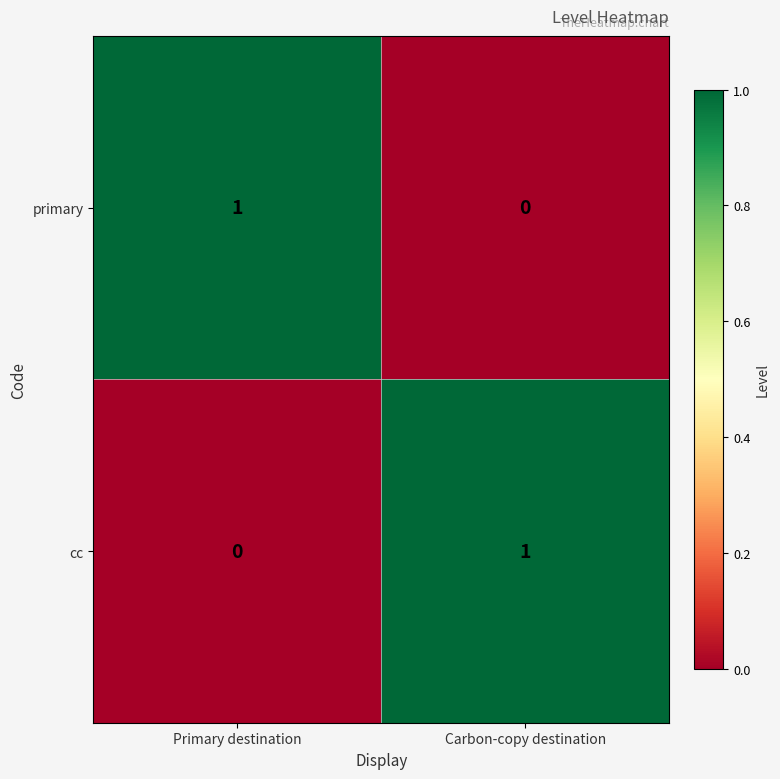

At which label does primary reach its peak?

Primary destination